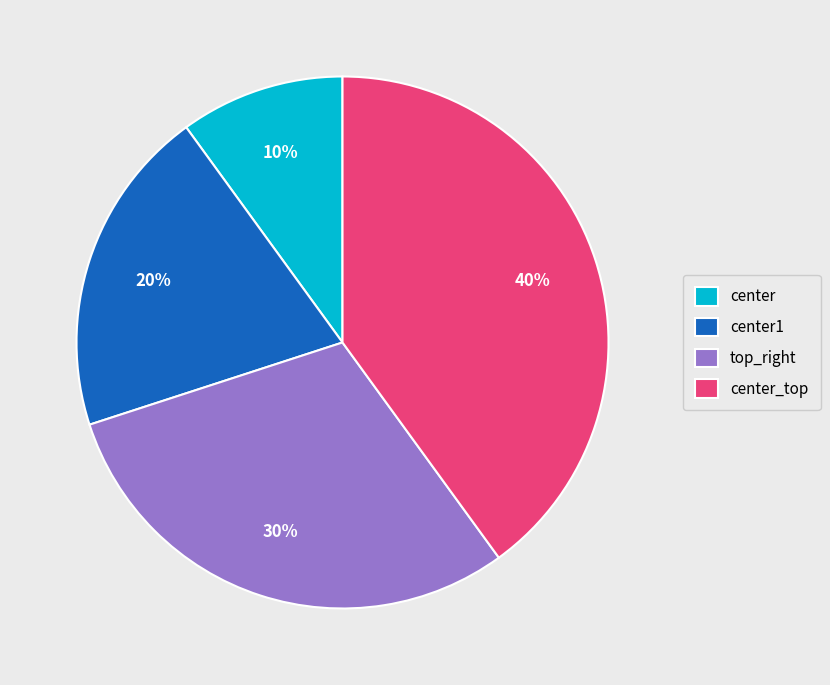

To the nearest percent, what is the combined percentage of top_right and center_top?

70%